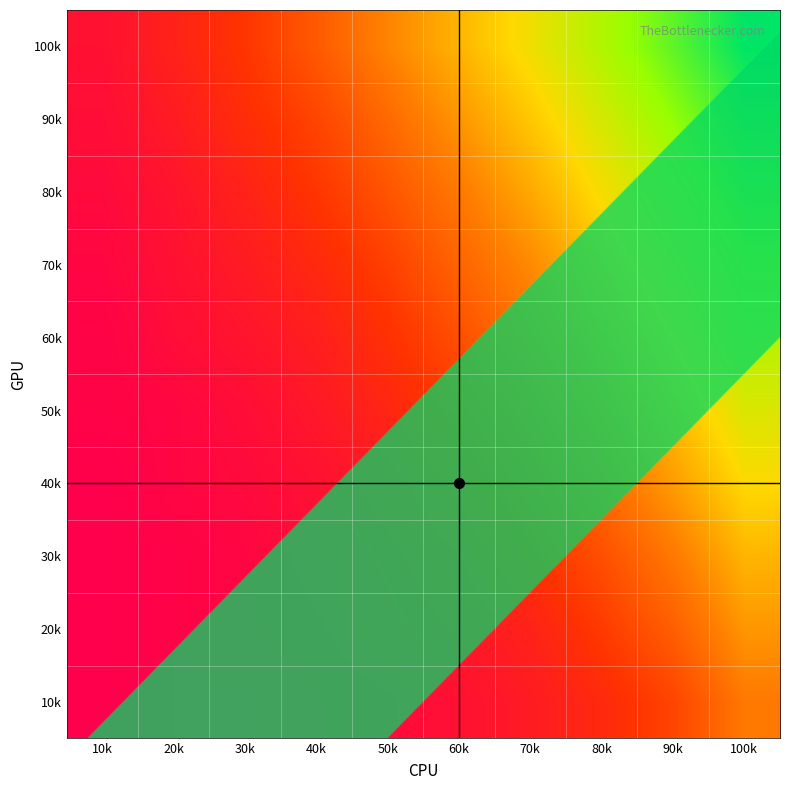

Reading left to right, what are all the values shown in this chart?

row0: 0.1	0.1	0.1	0.2	0.3	0.4	0.5	0.6	0.6	0.7
row1: 0.0	0.1	0.1	0.2	0.2	0.3	0.4	0.5	0.6	0.7
row2: 0.0	0.1	0.1	0.1	0.2	0.3	0.4	0.5	0.5	0.6
row3: 0.0	0.1	0.1	0.1	0.2	0.2	0.3	0.4	0.5	0.6
row4: 0.0	0.0	0.1	0.1	0.1	0.2	0.3	0.3	0.4	0.5
row5: 0.0	0.0	0.0	0.1	0.1	0.2	0.2	0.3	0.4	0.5
row6: 0.0	0.0	0.0	0.1	0.1	0.1	0.2	0.2	0.3	0.4
row7: 0.0	0.0	0.0	0.0	0.1	0.1	0.1	0.2	0.3	0.4
row8: 0.0	0.0	0.0	0.0	0.1	0.1	0.1	0.2	0.2	0.3
row9: 0.0	0.0	0.0	0.0	0.0	0.1	0.1	0.1	0.2	0.3